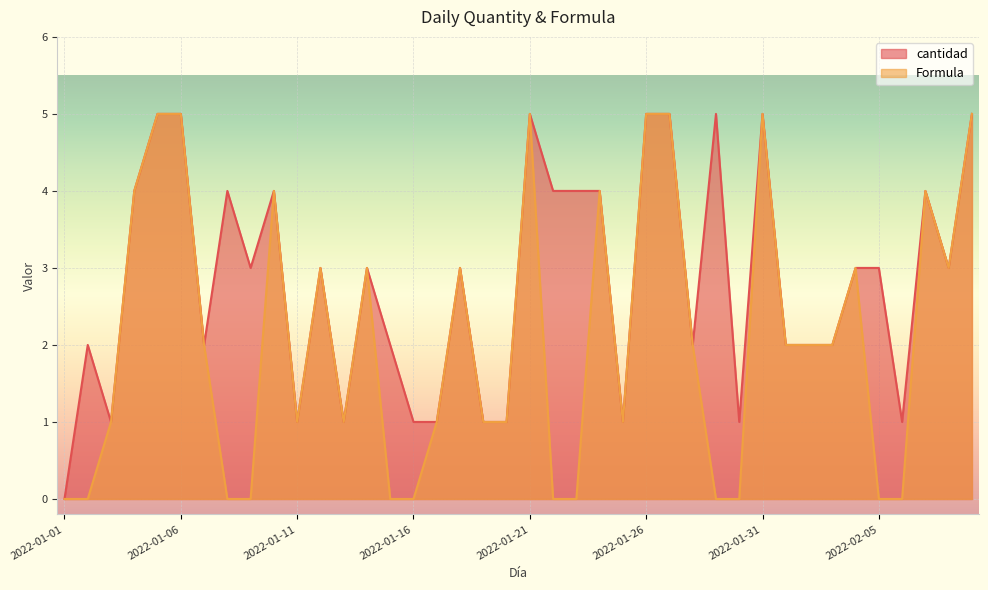

What is the difference between the maximum and minimum values in the cantidad series?

5